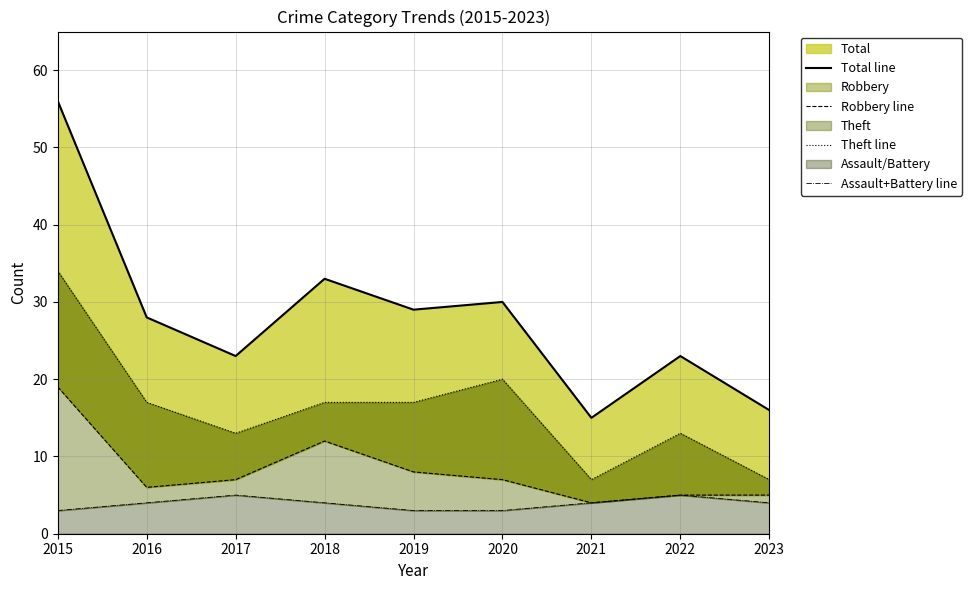

True or false: Robbery line and Total line intersect in this chart.

False